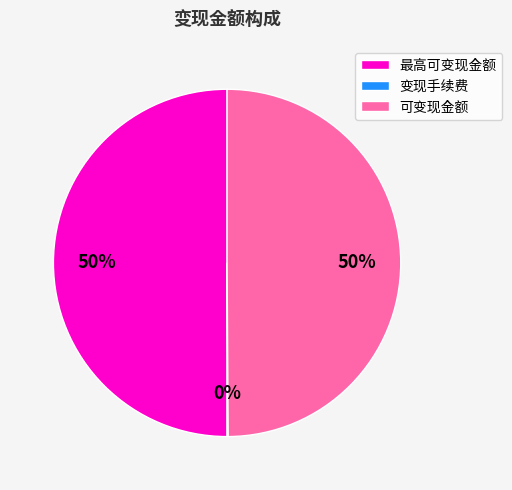

What is the ratio of the value at 最高可变现金额 to the value at 可变现金额?

1.0